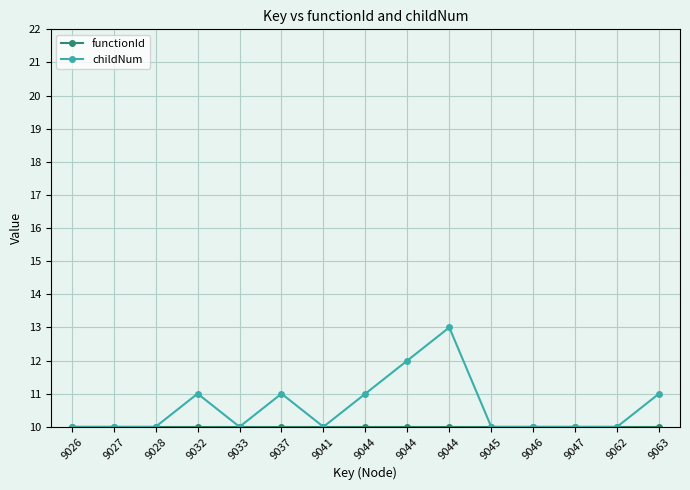

Reading left to right, what are all the values shown in this chart?

functionId: 9026=10	9027=10	9028=10	9032=10	9033=10	9037=10	9041=10	9044=10	9044=10	9044=10	9045=10	9046=10	9047=10	9062=10	9063=10
childNum: 9026=10	9027=10	9028=10	9032=11	9033=10	9037=11	9041=10	9044=11	9044=12	9044=13	9045=10	9046=10	9047=10	9062=10	9063=11